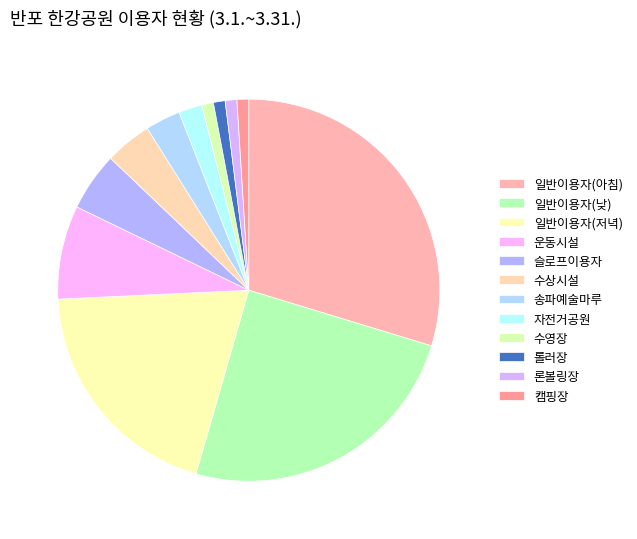

Approximately how many times larger is the value at 운동시설 compared to 일반이용자(아침)?

0.3